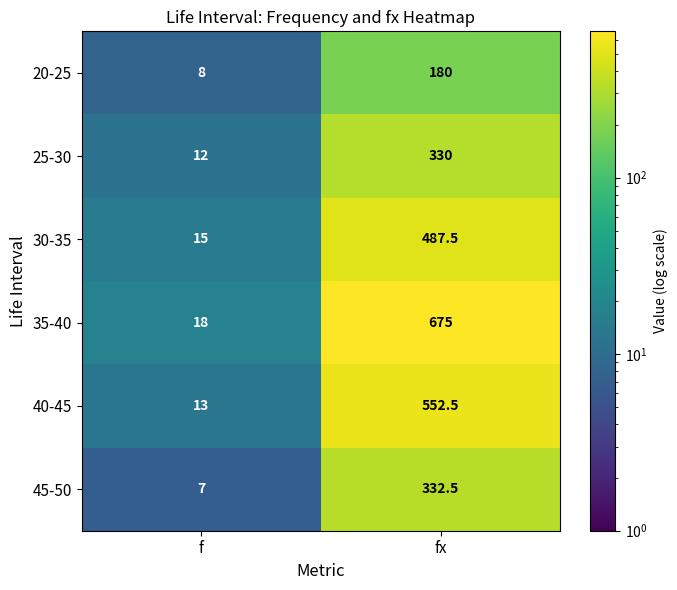

True or false: 40-45 has a value of 18.3 at f.

False